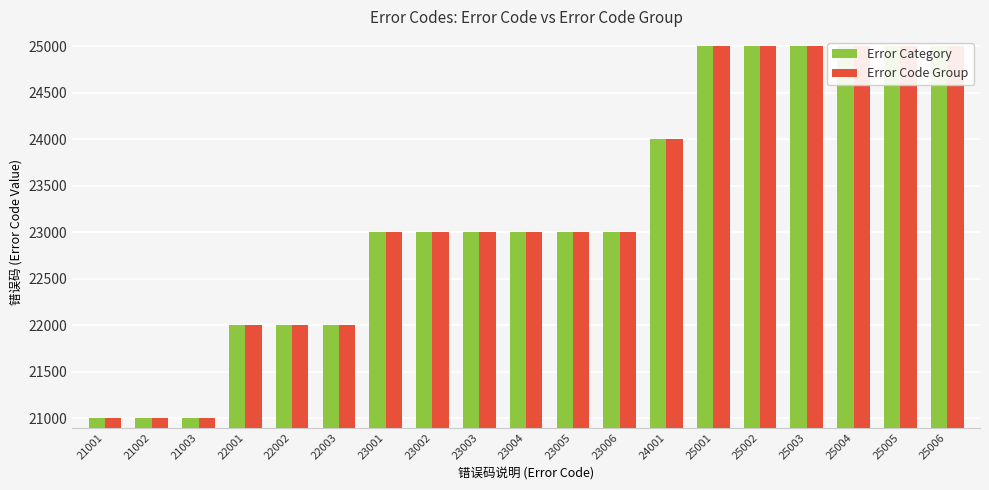

Rank the categories by Error Code Group value from lowest to highest.

21001, 21002, 21003, 22001, 22002, 22003, 23001, 23002, 23003, 23004, 23005, 23006, 24001, 25001, 25002, 25003, 25004, 25005, 25006